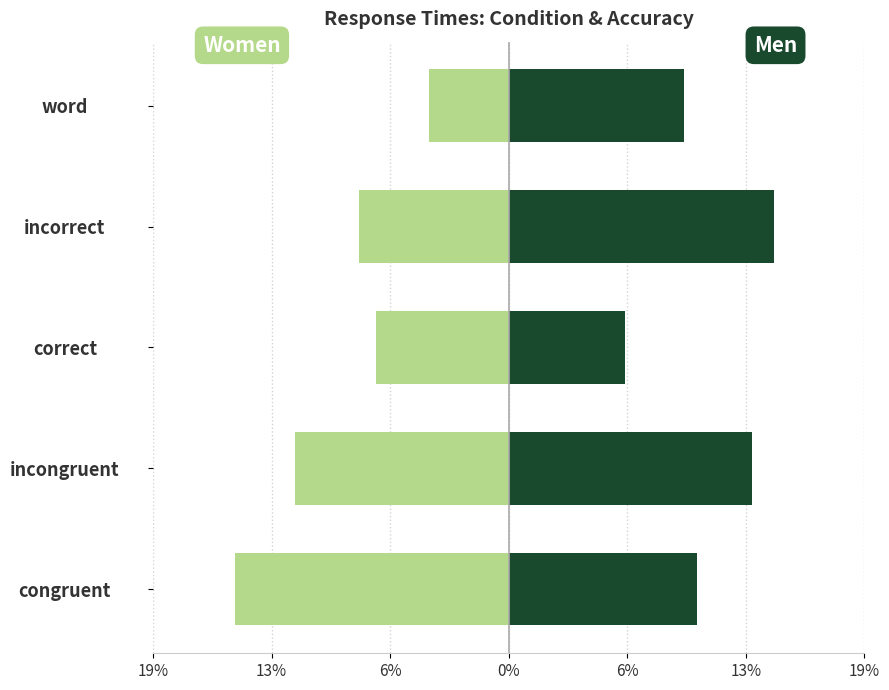

Between incongruent and word, which series saw the biggest shift?

Women